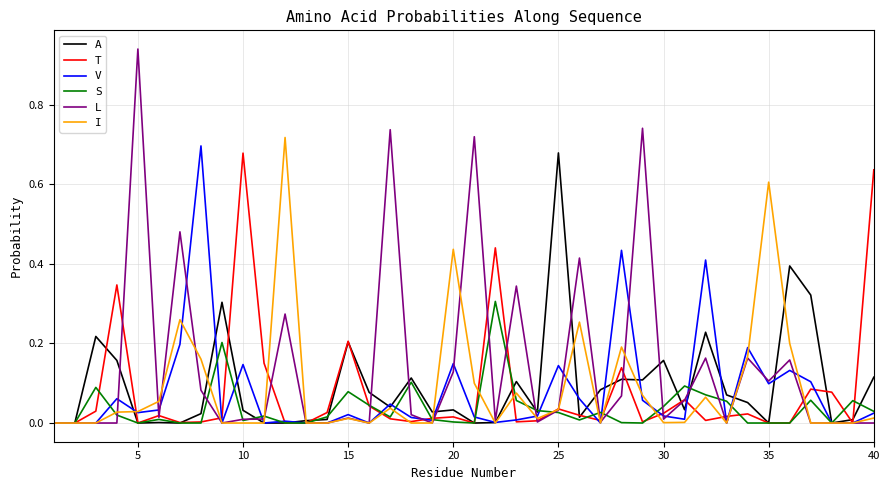

Which series has the largest total across all categories?

L